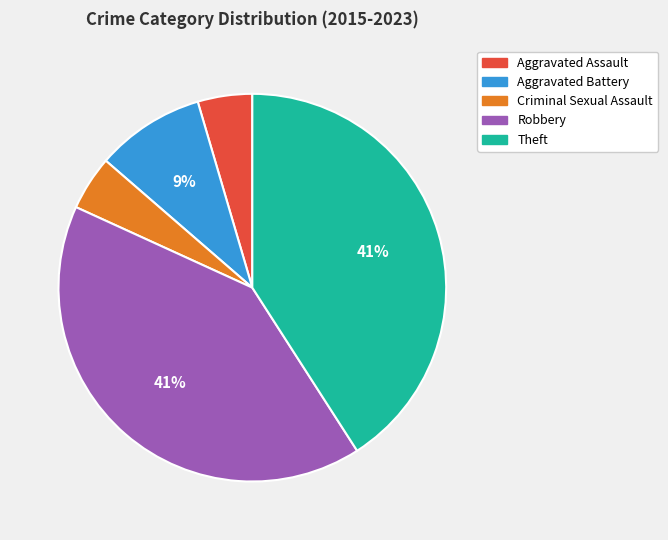

Do Aggravated Assault and Robbery together represent more than half of the pie?

No